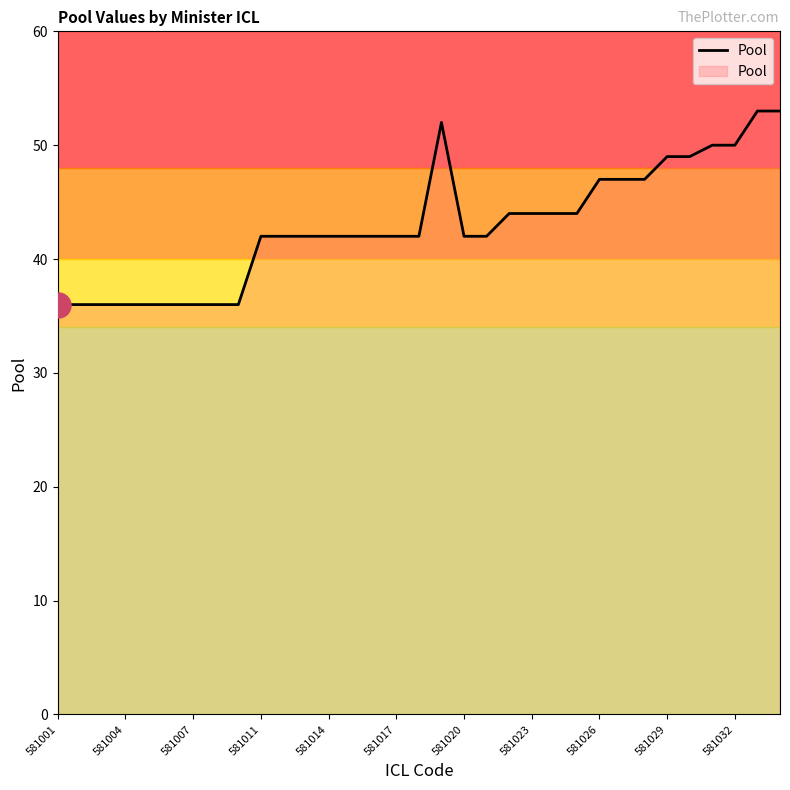

True or false: there are more than 0 points higher than both neighbors.

True